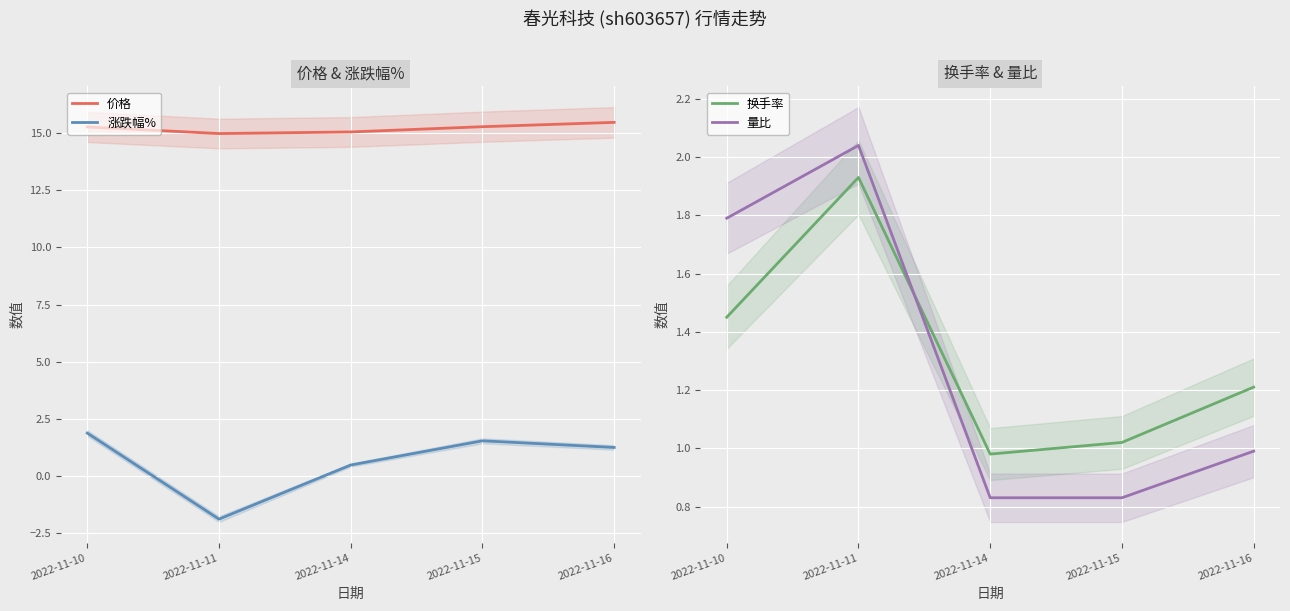

How many data points in 涨跌幅% are less than 1?

2